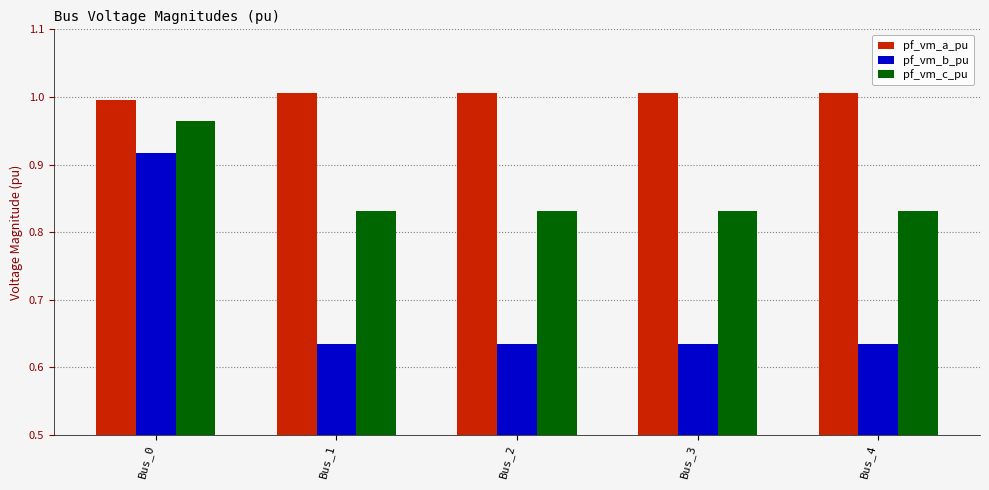

What is the total value across all series at Bus_2?

2.5